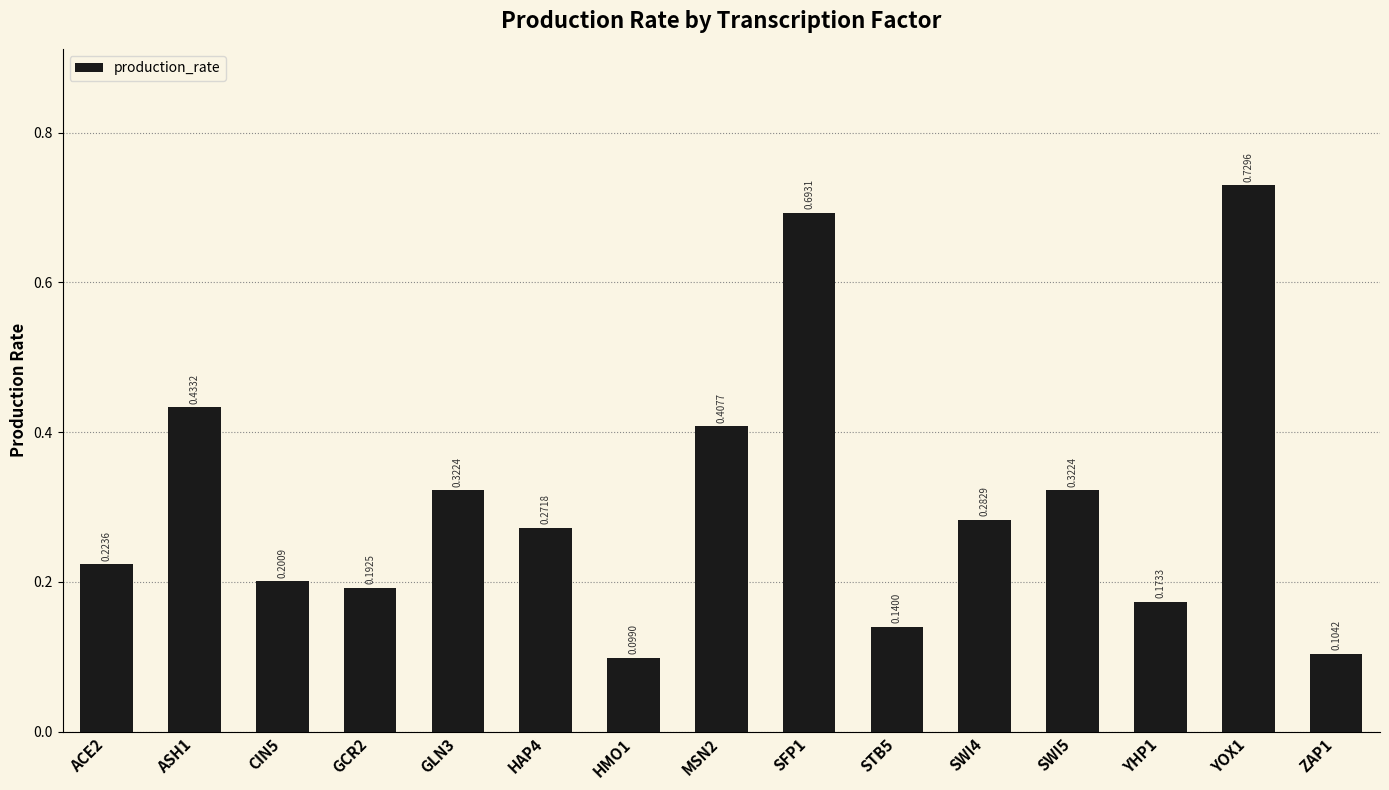

What is the difference between the maximum and minimum values?

0.6